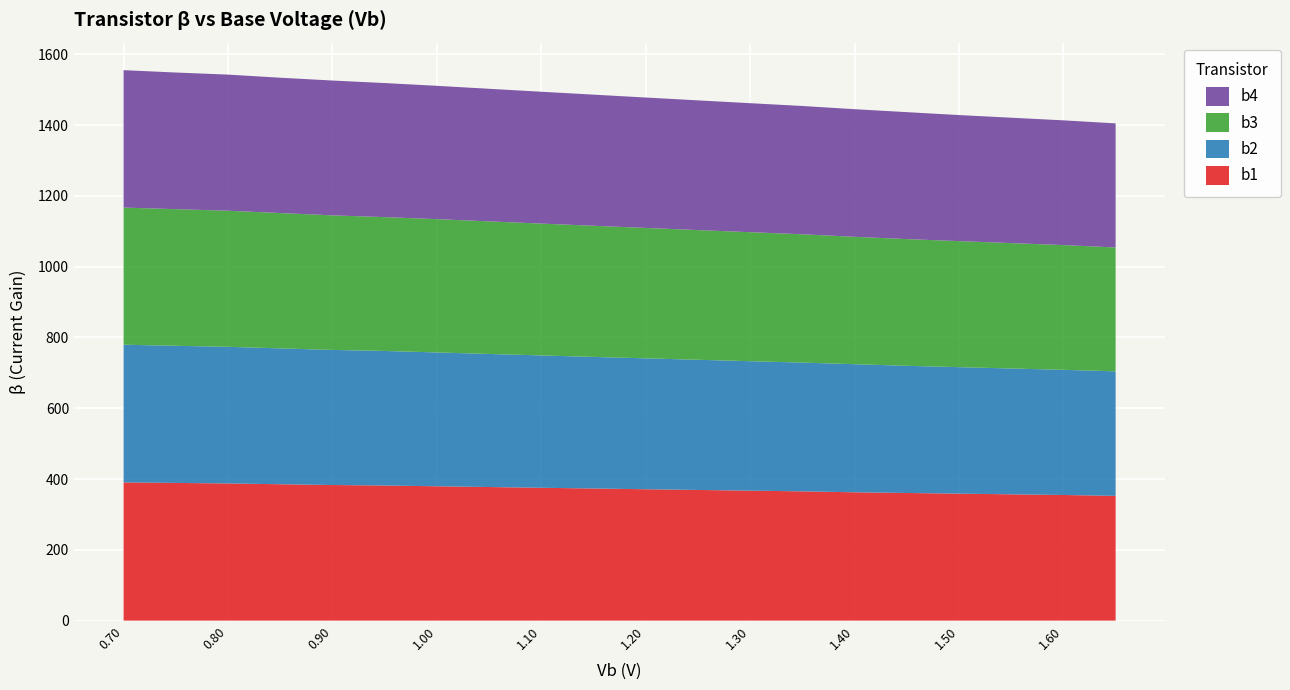

Reading left to right, transcribe all the data shown in this chart.

b1: 390.5	389.0	387.5	385.3	383.2	381.7	379.6	377.4	375.3	373.3	371.2	369.2	367.2	365.2	362.6	360.6	358.7	356.8	354.9	352.5
b2: 389.0	387.5	386.1	383.9	381.7	380.3	378.1	376.0	374.0	371.9	369.9	367.8	365.8	363.9	361.9	359.4	357.5	355.6	353.7	351.9
b3: 387.5	386.1	384.6	382.4	380.3	378.1	376.7	374.6	372.6	370.5	368.5	366.5	364.5	362.6	360.0	358.1	356.2	354.3	352.5	350.0
b4: 388.3	386.1	384.6	382.4	381.0	378.9	376.7	374.6	372.6	370.5	368.5	366.5	364.5	362.6	360.6	358.7	356.2	354.3	352.5	350.6